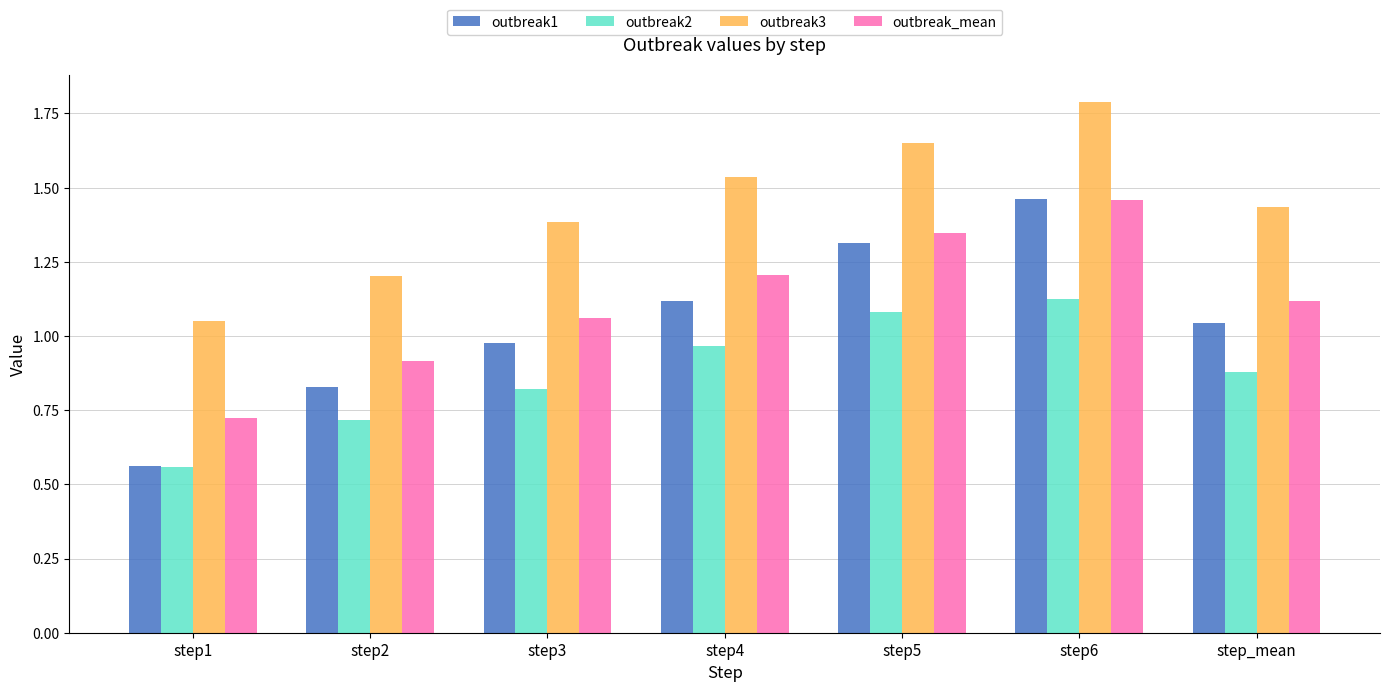

What is the sum of all outbreak_mean values?

7.8